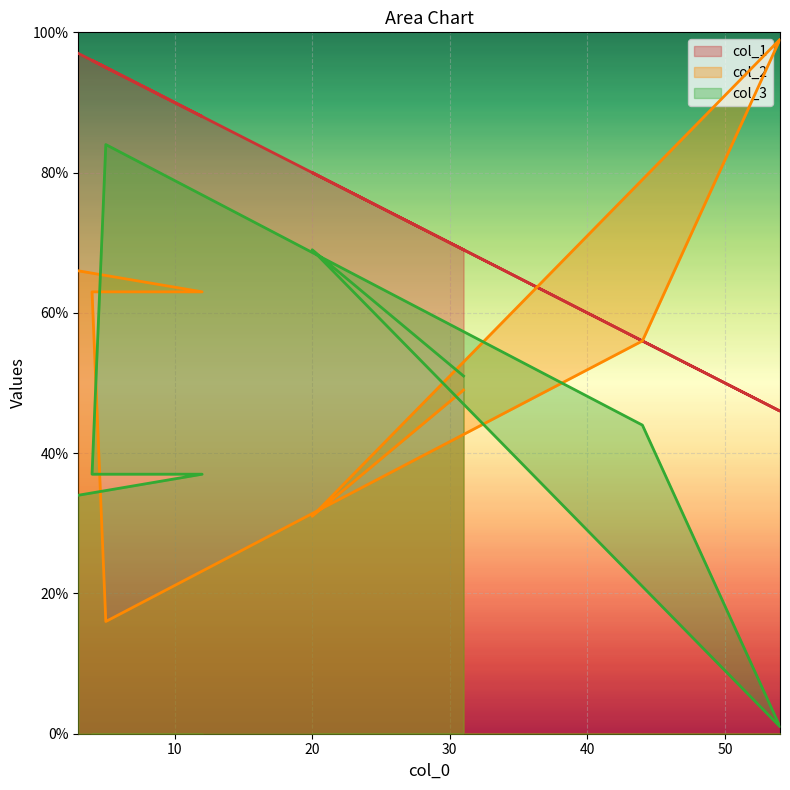

What position from the right is 5?

5